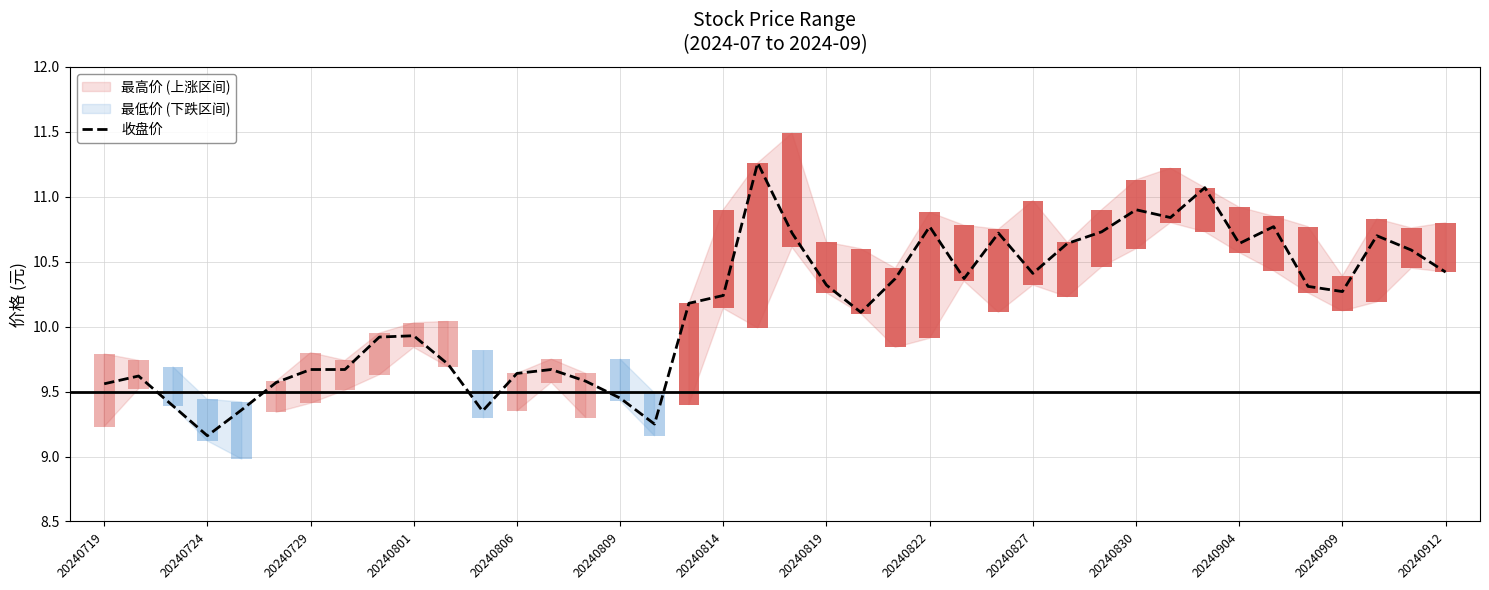

What value does the data have at 20240729?

9.4